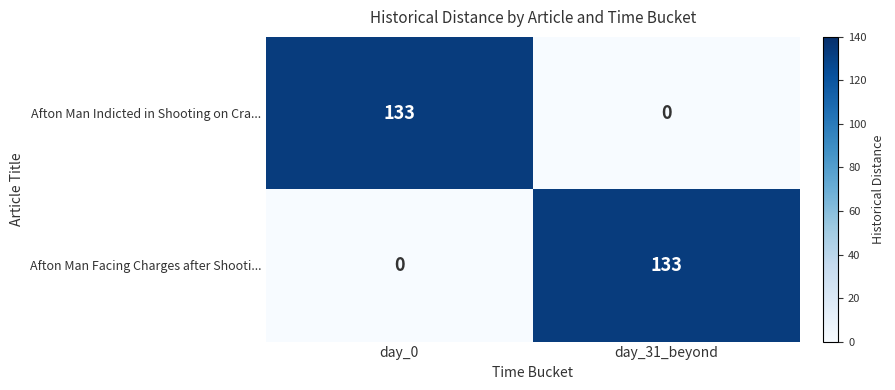

How many distinct data groups are displayed?

2